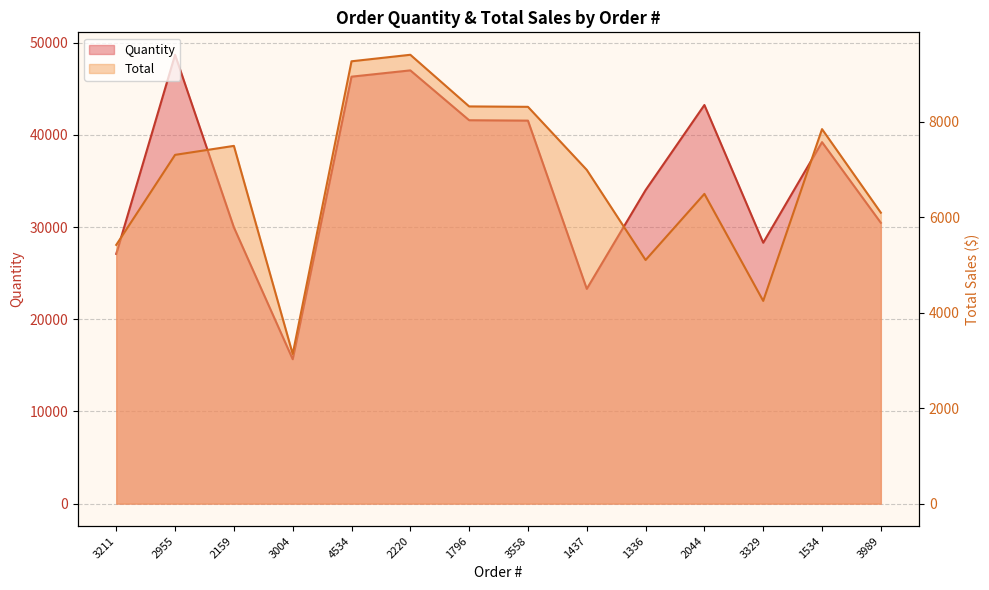

What is the minimum value shown in the chart?

3133.4